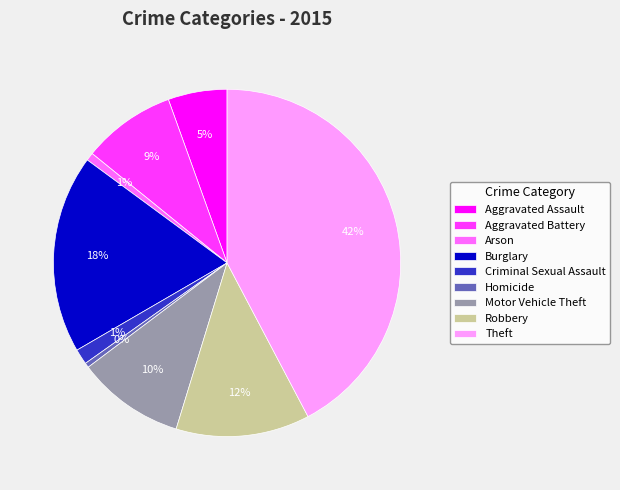

True or false: Aggravated Battery accounts for 9% of the total.

True